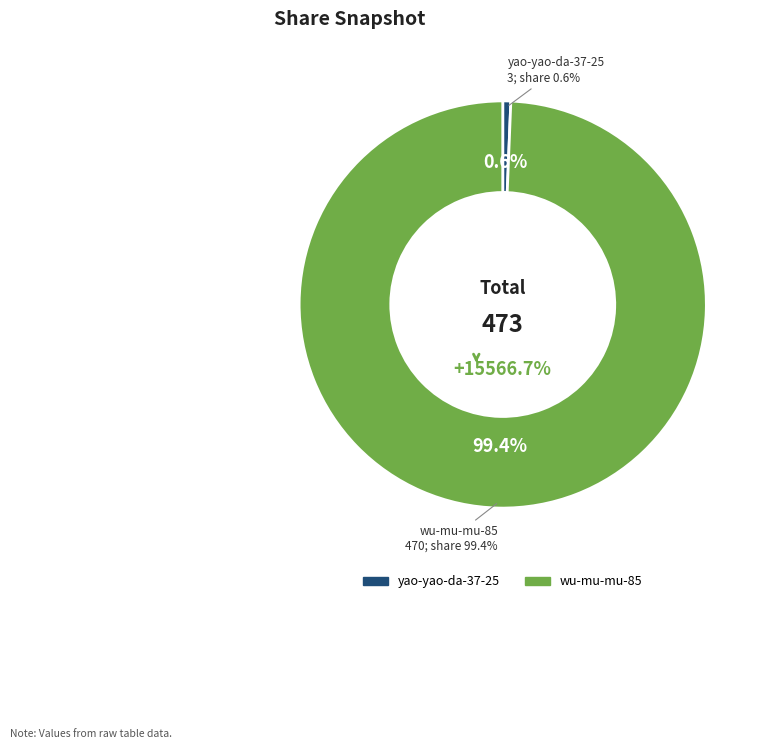

To the nearest percent, what is the difference between the wu-mu-mu-85 and yao-yao-da-37-25 slice percentages?

99%